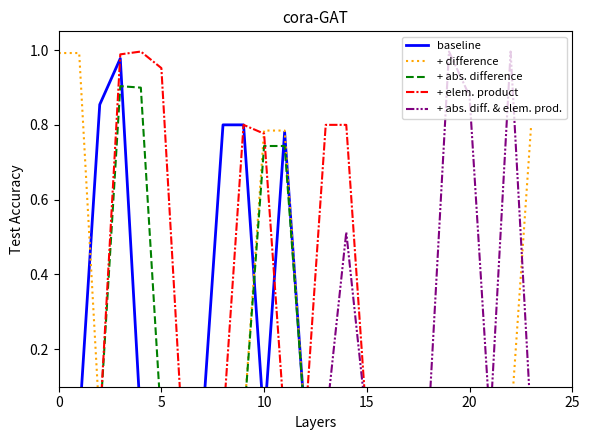

What is the label of the 13th point from the right?

11